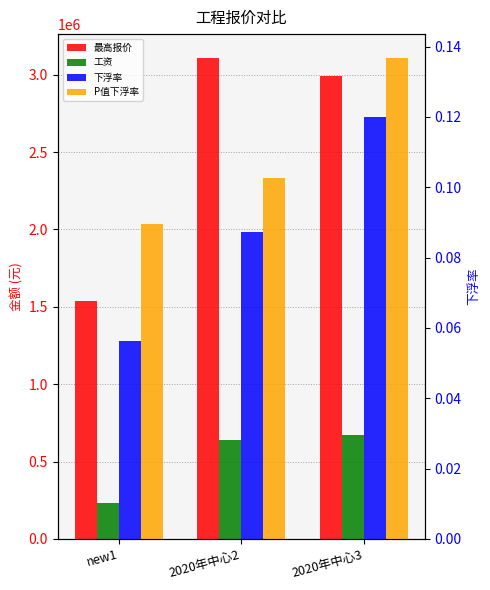

At which label does 下浮率 reach its minimum?

new1